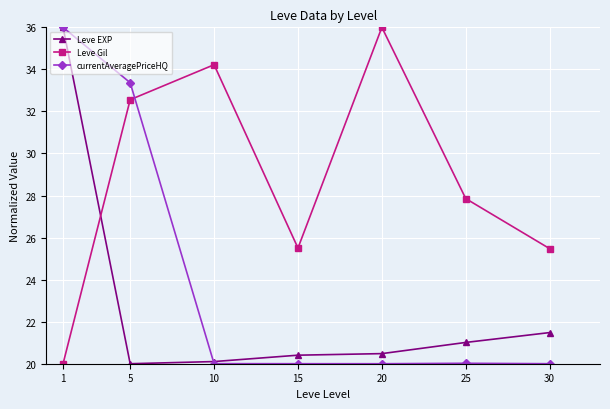

Rank the series at 25 from lowest to highest value.

currentAveragePriceHQ, Leve EXP, Leve Gil